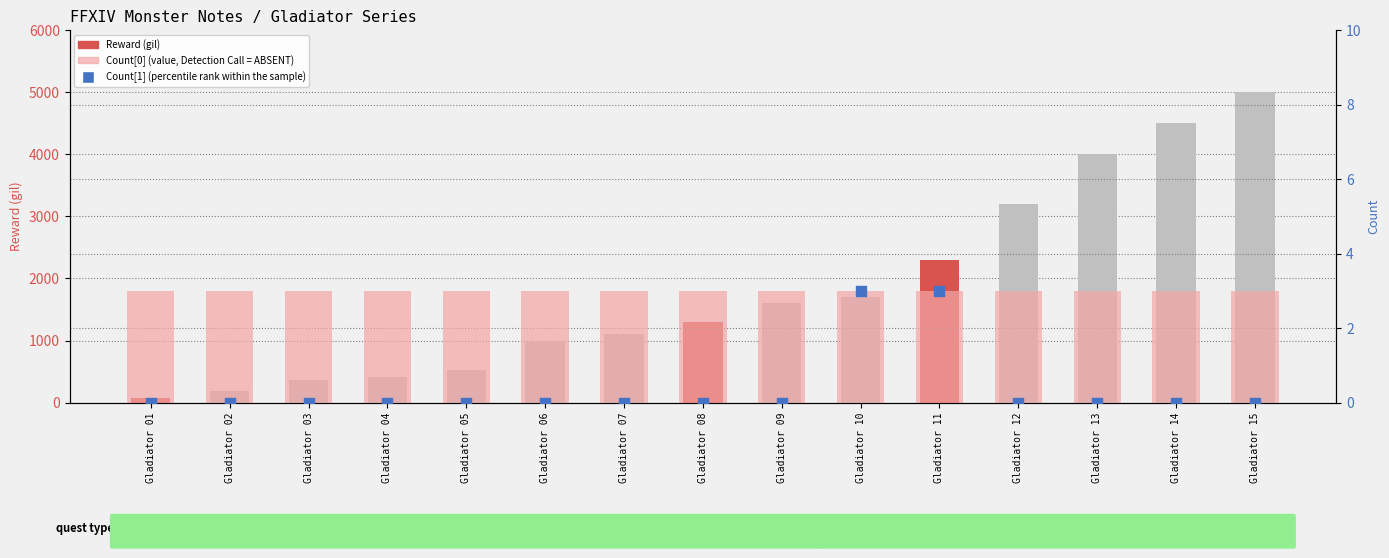

At how many categories does at least one series exceed 4676?

1